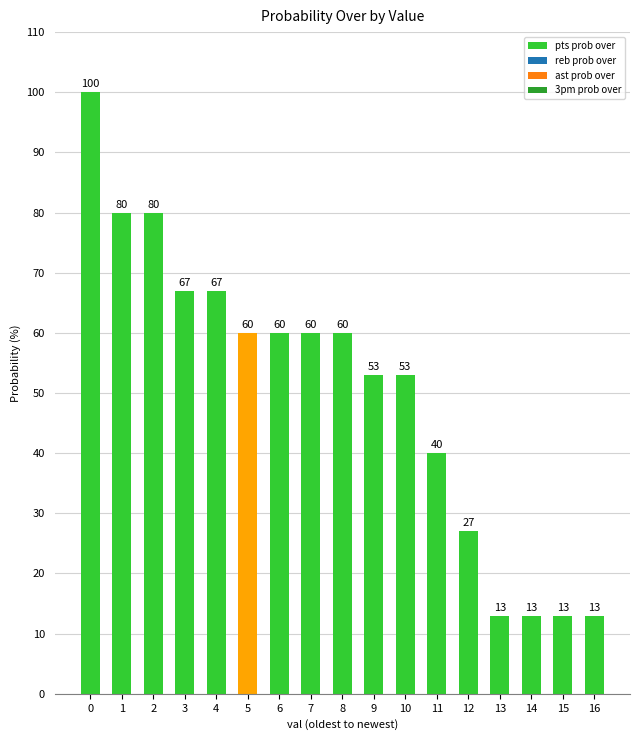

What is the sum of all values?

859